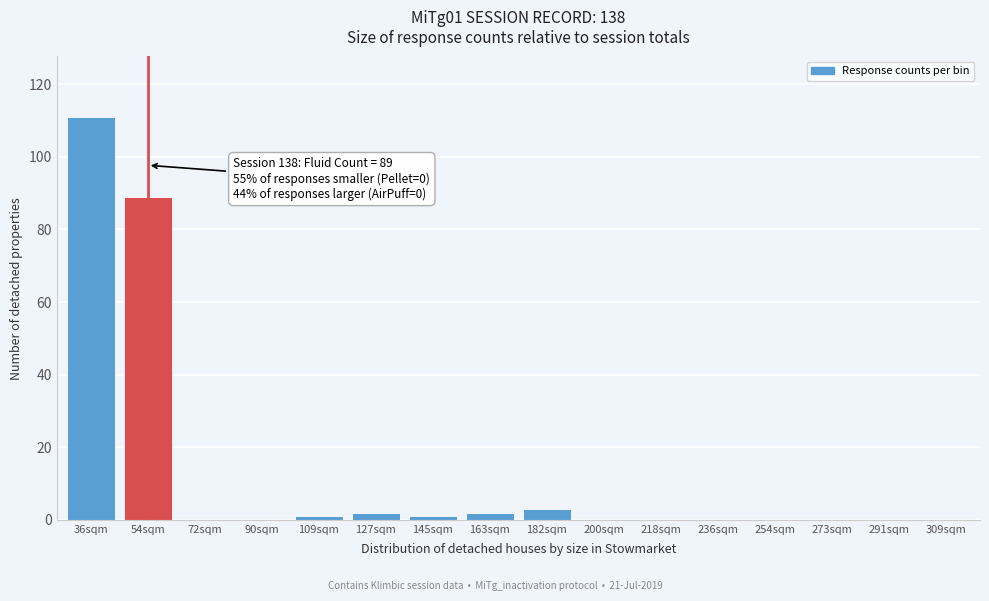

Reading left to right, list all the values displayed in this chart.

36sqm=111	54sqm=89	72sqm=0	90sqm=0	109sqm=1	127sqm=2	145sqm=1	163sqm=2	182sqm=3	200sqm=0	218sqm=0	236sqm=0	254sqm=0	273sqm=0	291sqm=0	309sqm=0